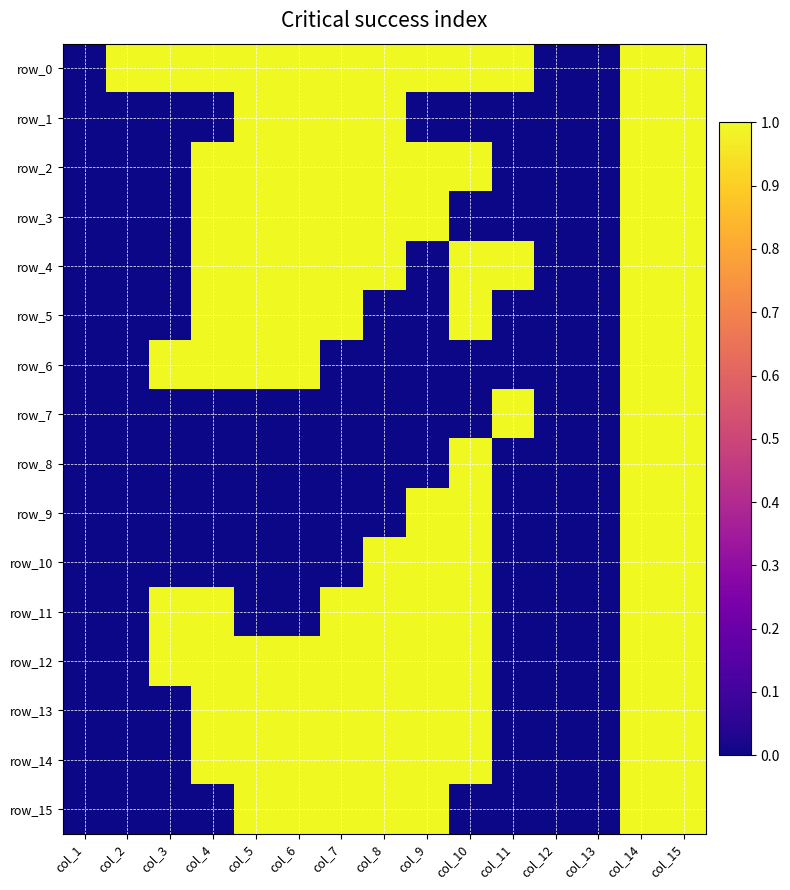

Which series has the widest spread of values?

row_0